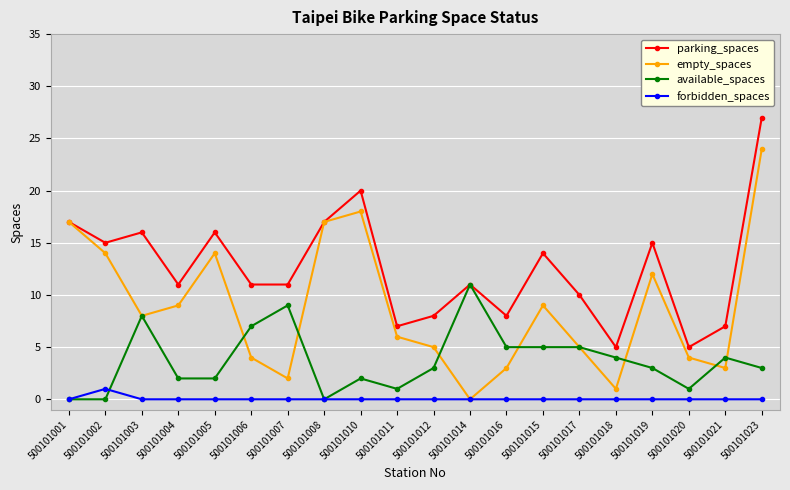

The value of parking_spaces at 500101019 is 15. True or false?

True